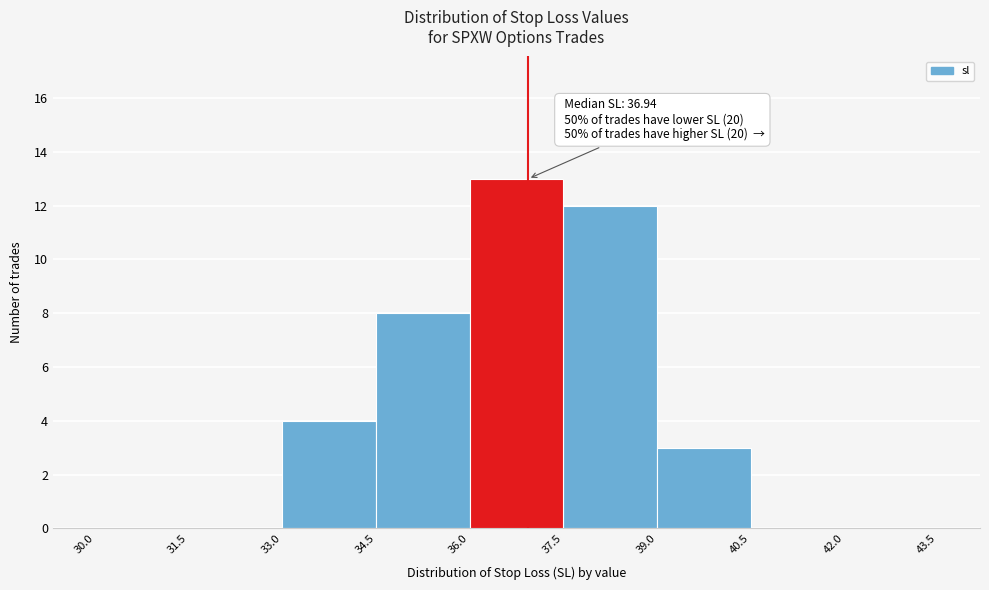

Which range on the x-axis has the tallest bar?

36.0 to 37.5